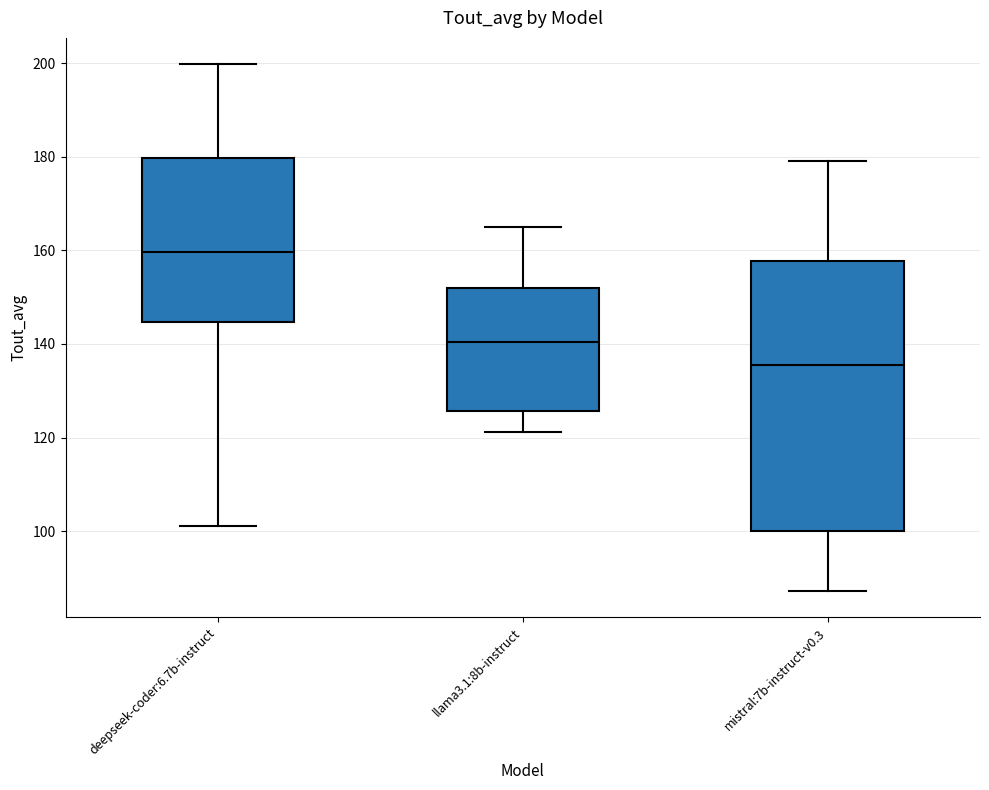

Which box's median line is the highest?

deepseek-coder:6.7b-instruct